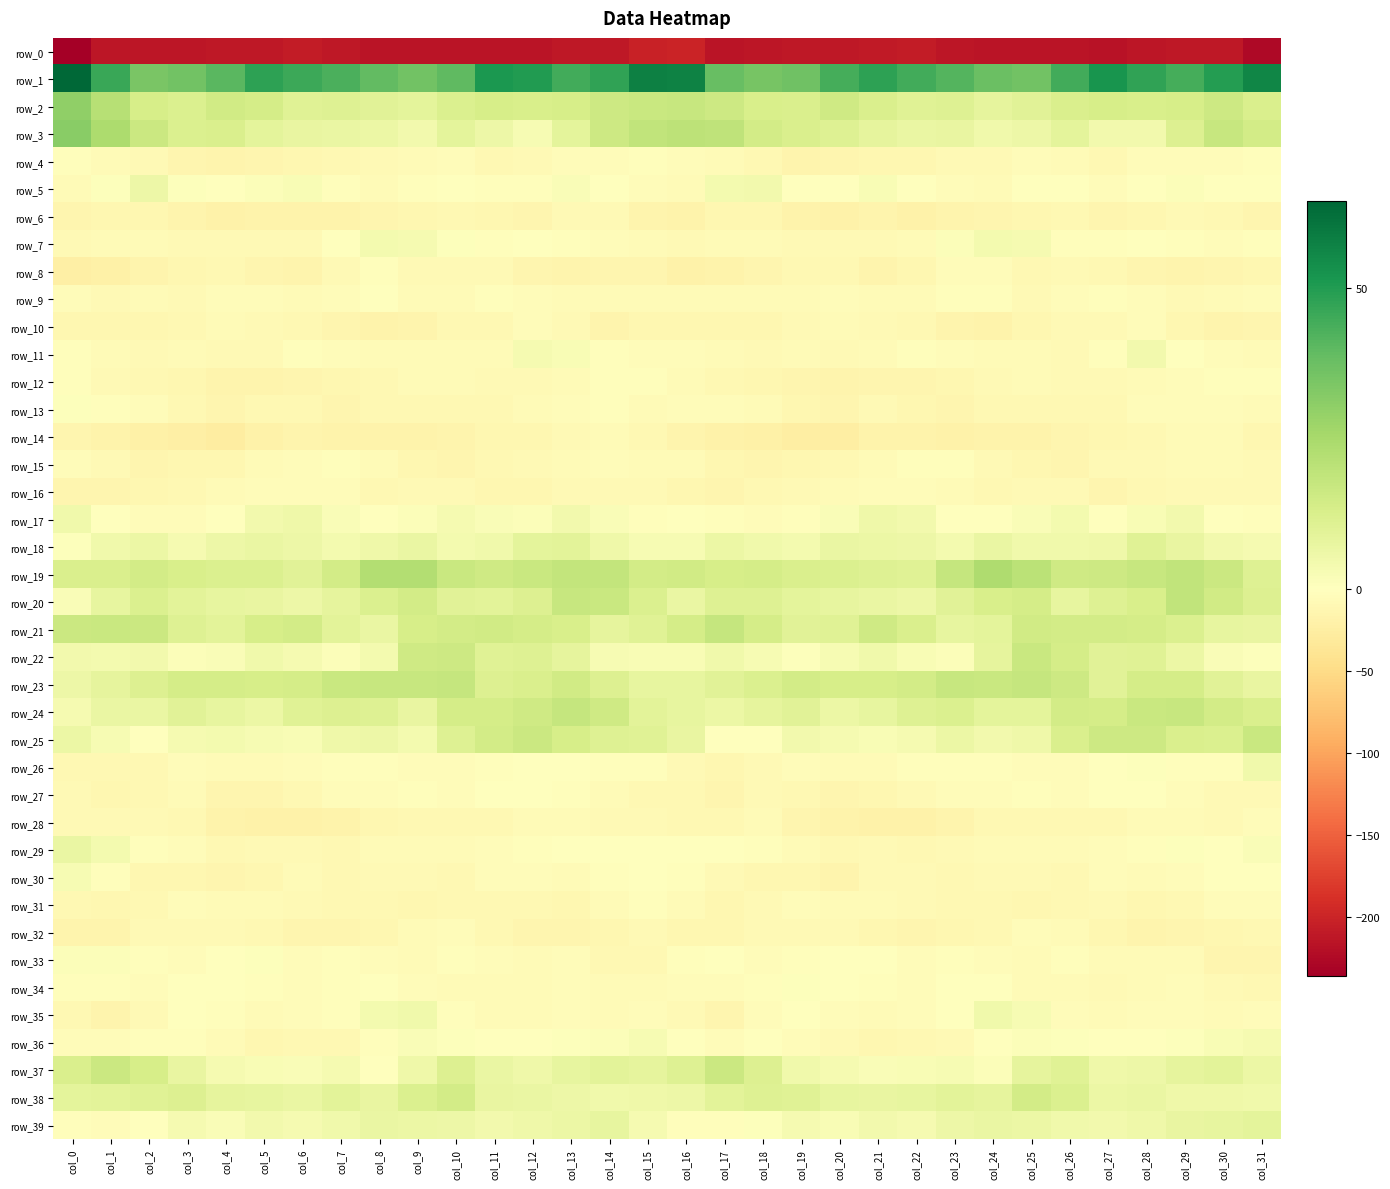

What is the difference between the second highest and minimum values in the row_6 series?

10.1